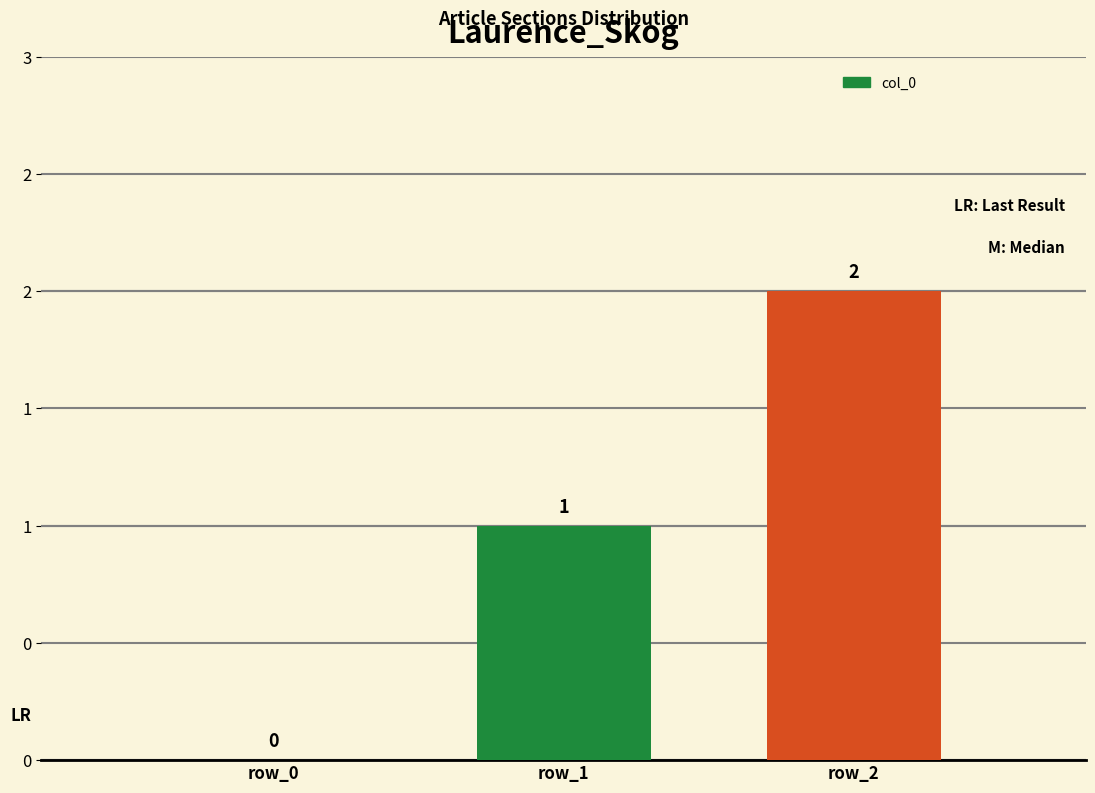

List the labels in order of value, smallest first.

row_0, row_1, row_2